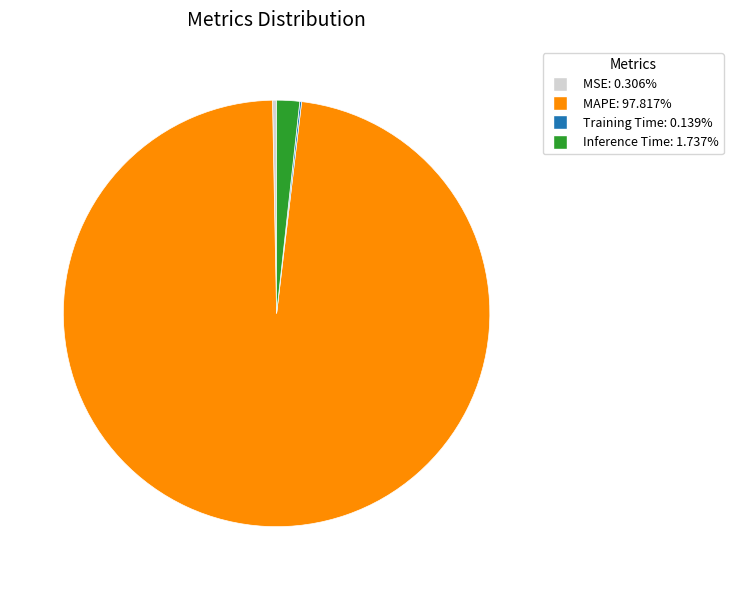

Combined, do MSE and Inference Time account for over 50%?

No